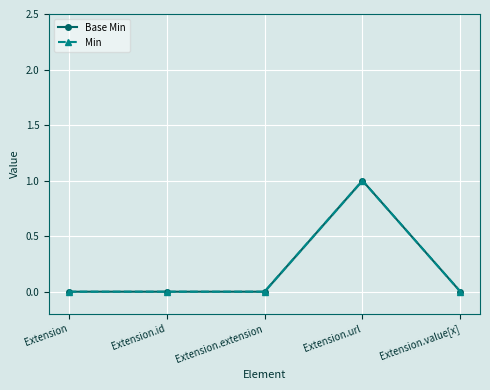

At which category does the chart reach its peak across all series?

Extension.url